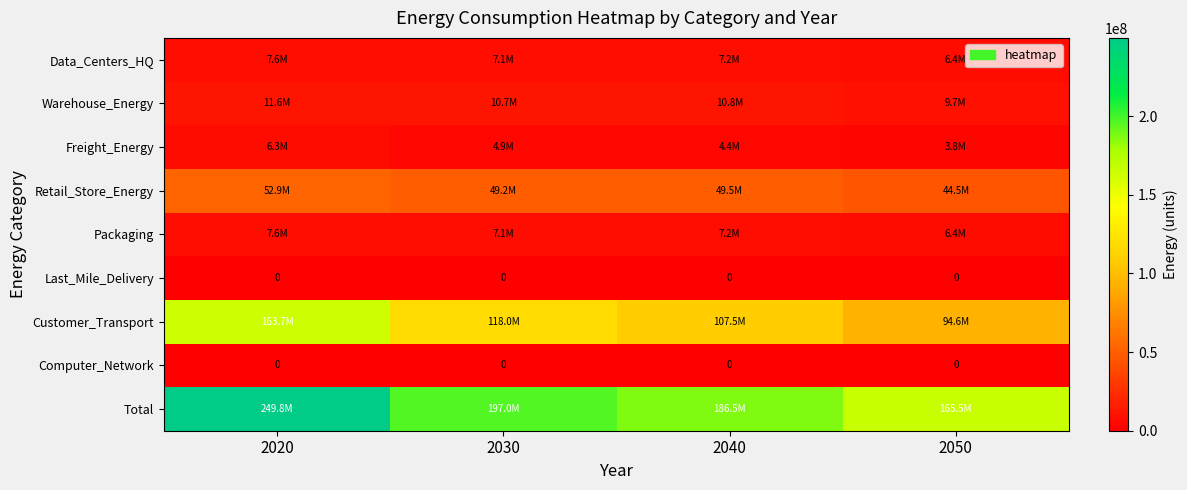

Rank the series by their maximum value, from lowest to highest.

Last_Mile_Delivery, Computer_Network, Freight_Energy, Packaging, Data_Centers_HQ, Warehouse_Energy, Retail_Store_Energy, Customer_Transport, Total